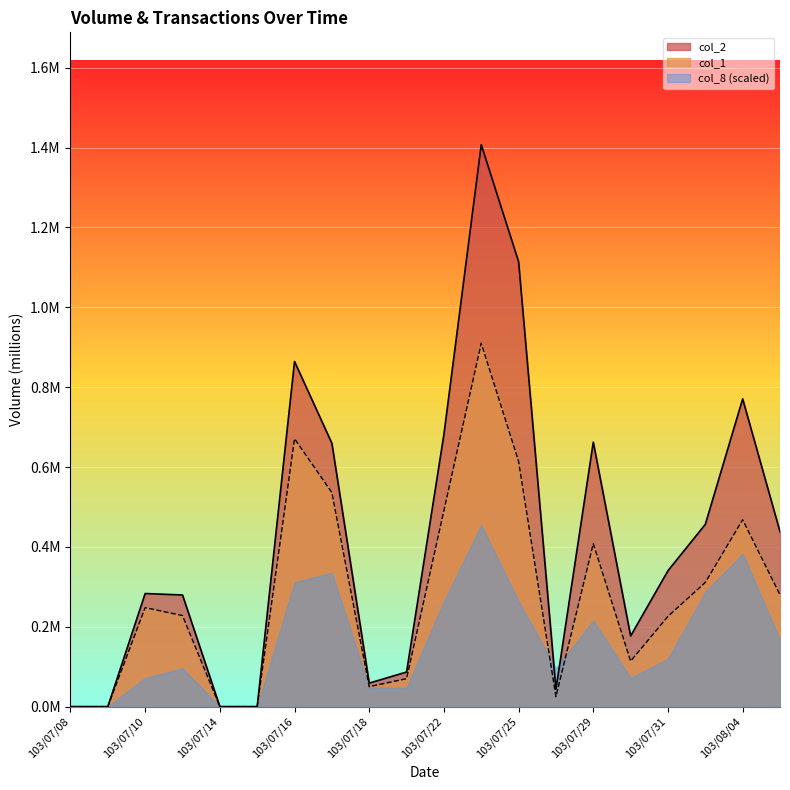

At how many categories does at least one series exceed 0?

16